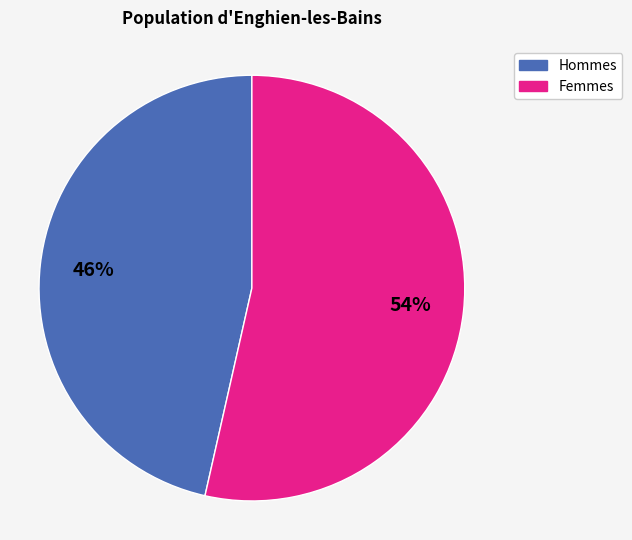

Count the number of slices in the pie.

2